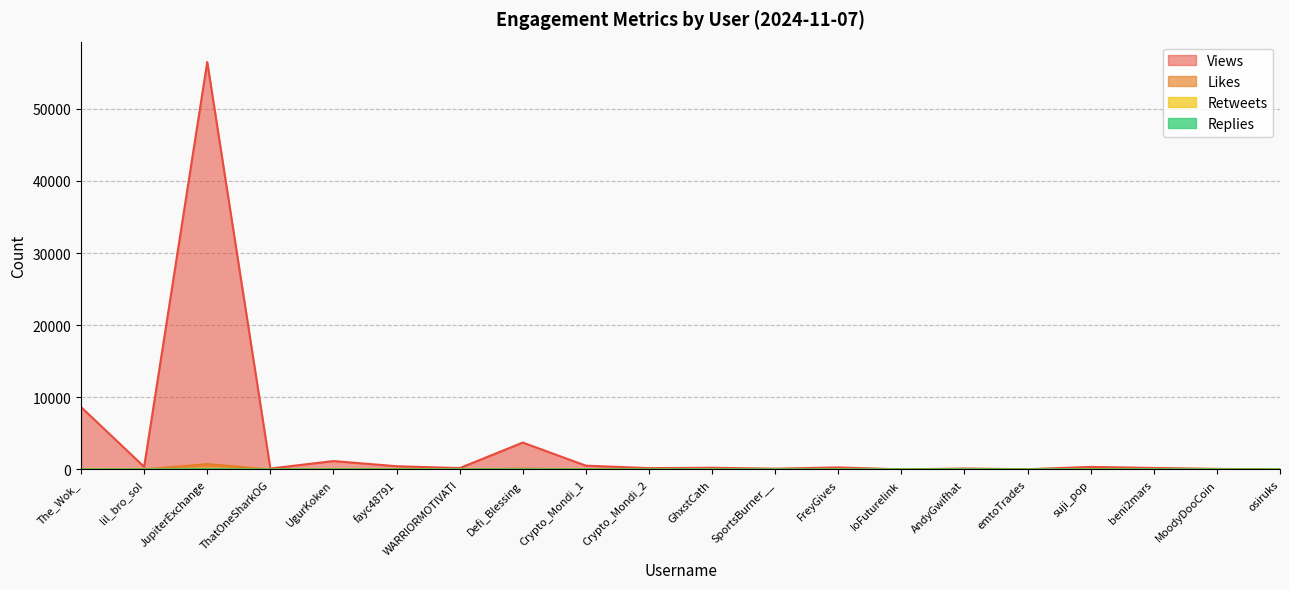

Which category has the lowest value across all series?

IoFuturelink